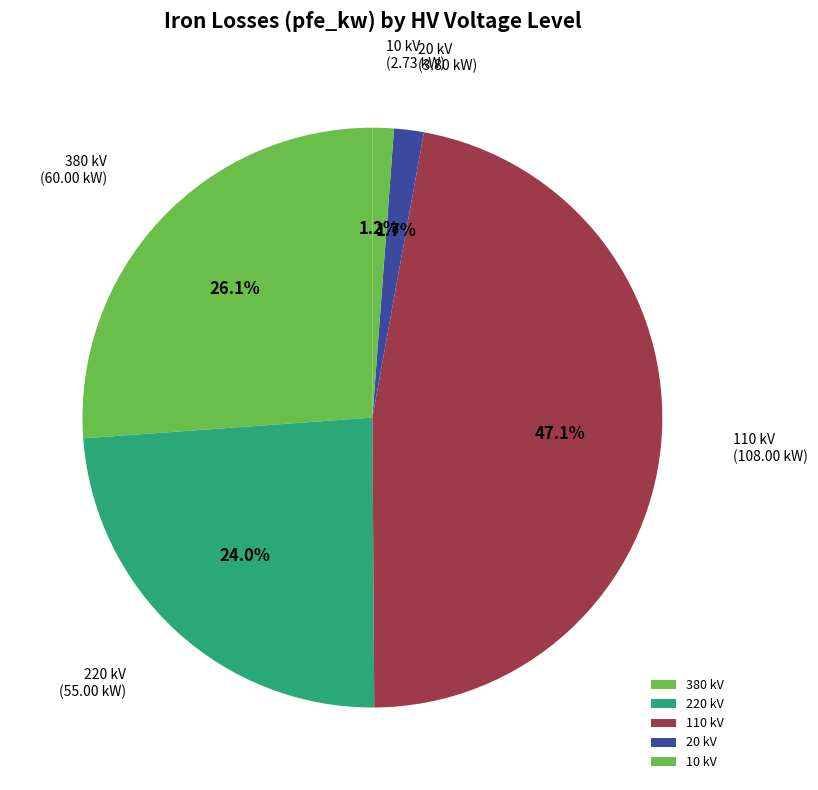

What is the largest slice in the pie chart?

110 kV